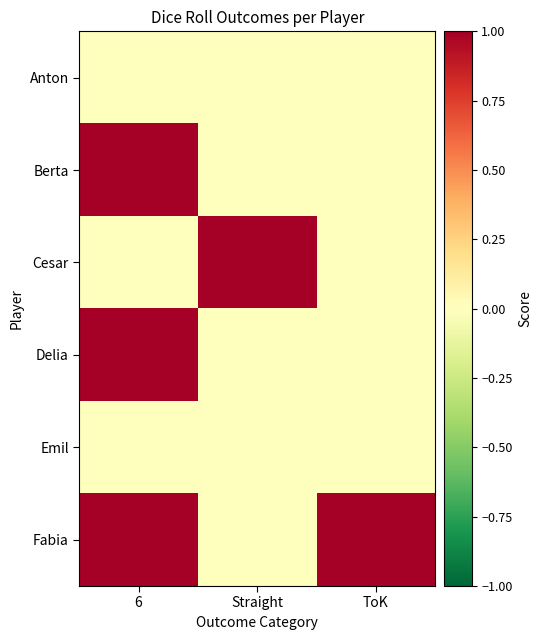

Reading right to left, what are all the values shown in this chart?

Anton: ToK=0	Straight=0	6=0
Berta: ToK=0	Straight=0	6=1
Cesar: ToK=0	Straight=1	6=0
Delia: ToK=0	Straight=0	6=1
Emil: ToK=0	Straight=0	6=0
Fabia: ToK=1	Straight=0	6=1